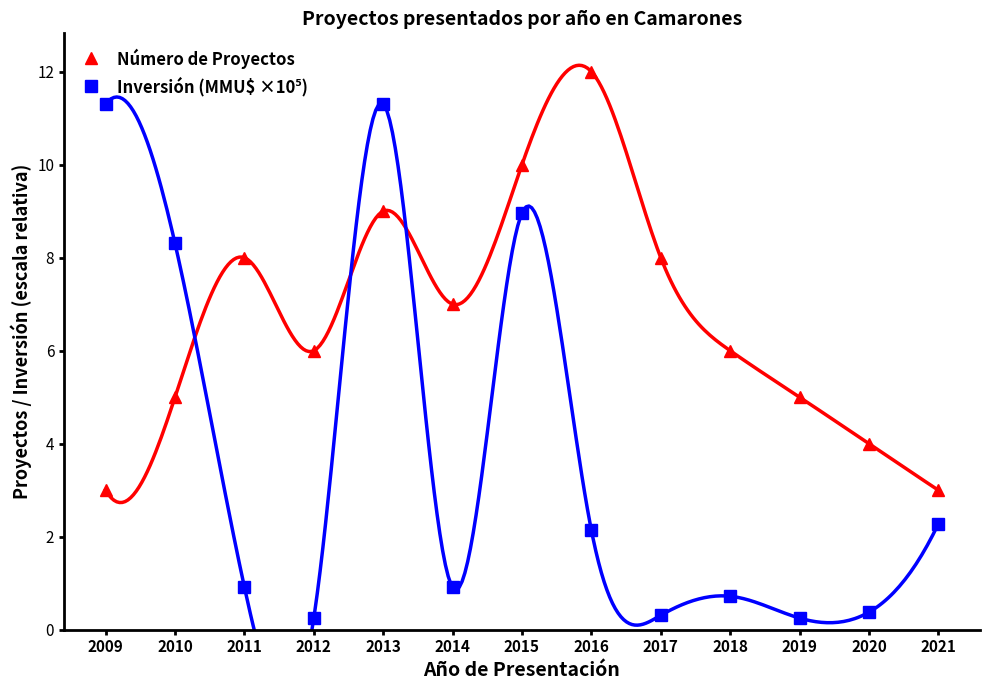

What is the total value across all series at 2015?

19.0